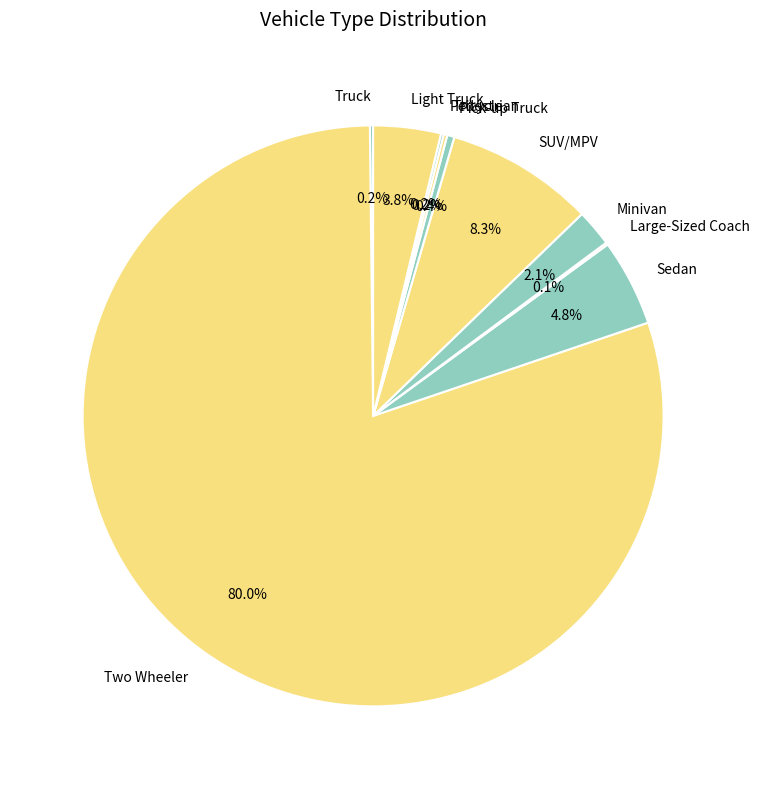

What is the majority slice?

Two Wheeler